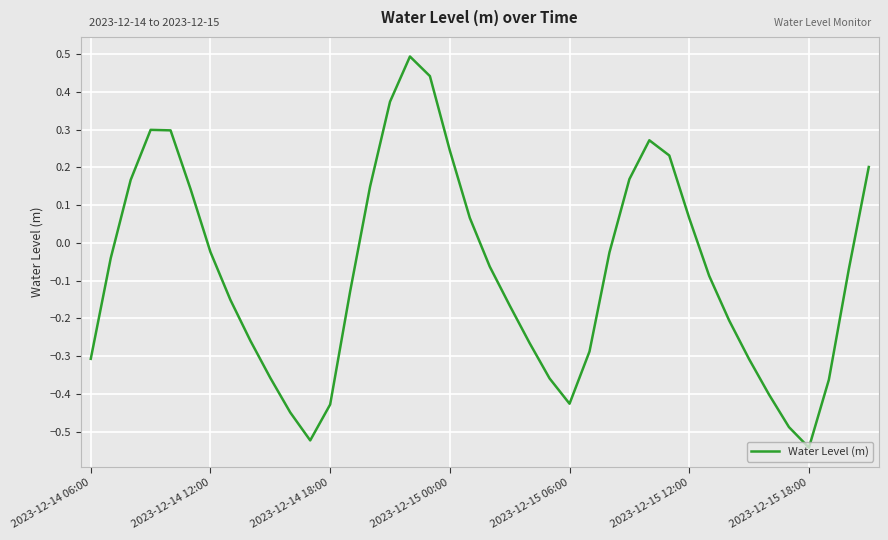

What is the greatest value displayed?

0.5